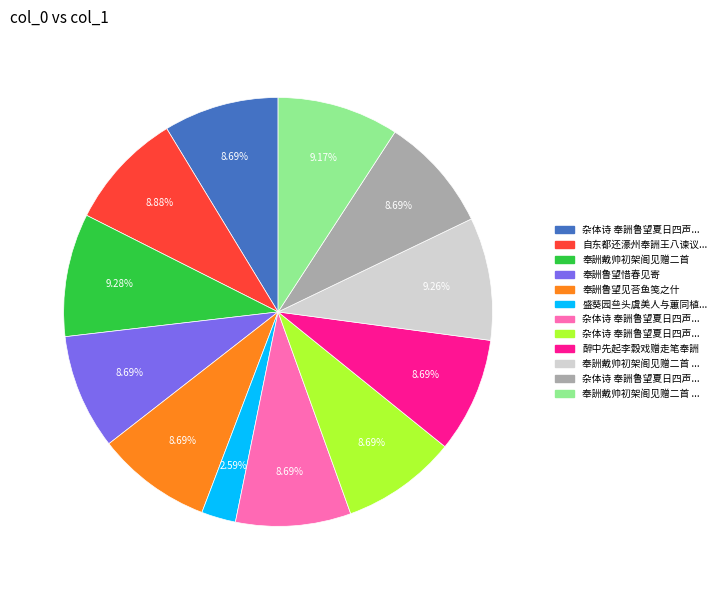

Is there any slice that represents more than half of the pie?

No